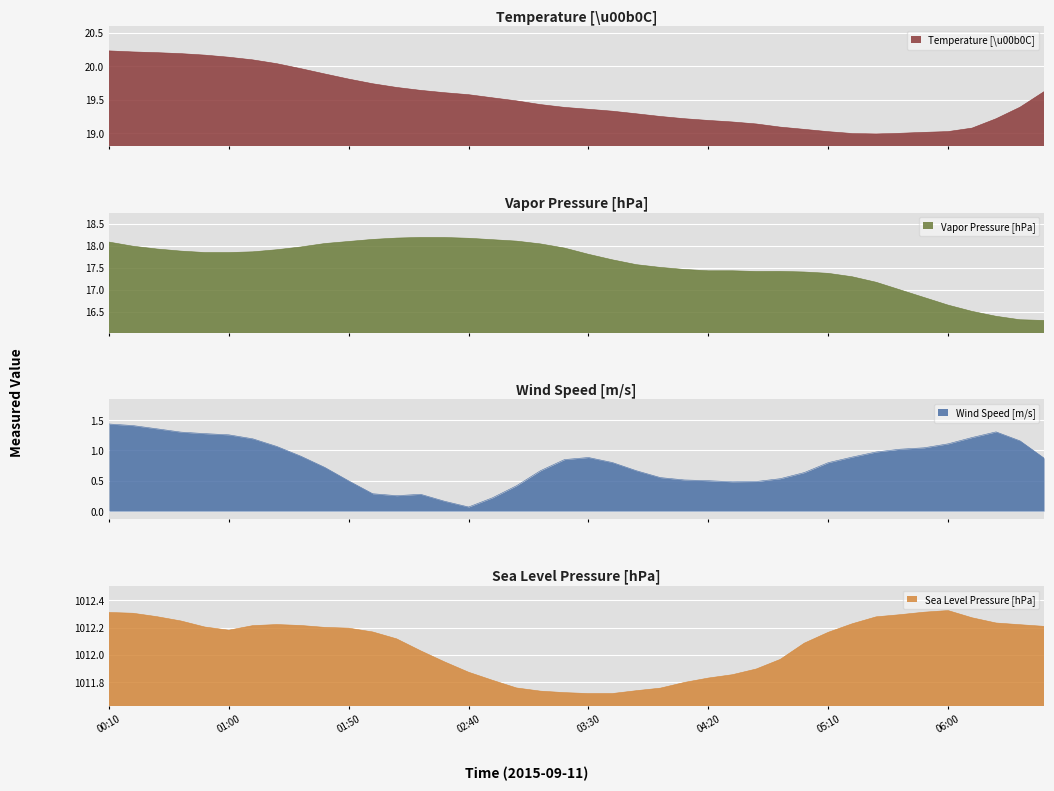

How many values in the Vapor Pressure [hPa] series are below 17?

7